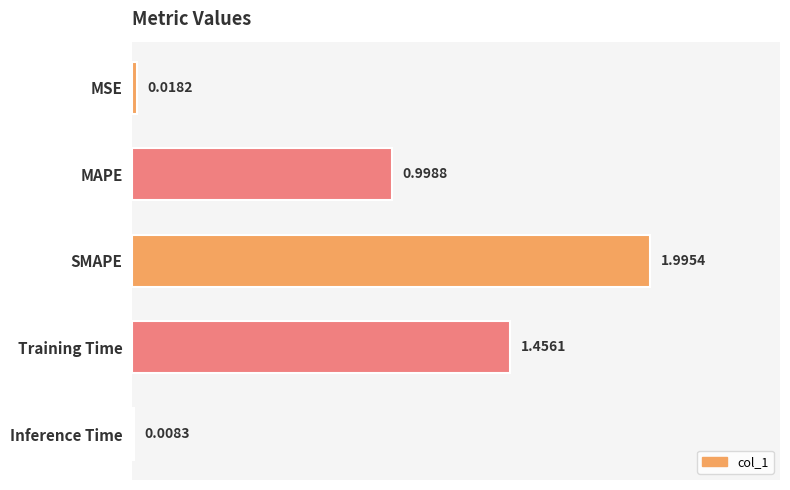

What is the label of the 5th bar from the bottom?

MSE